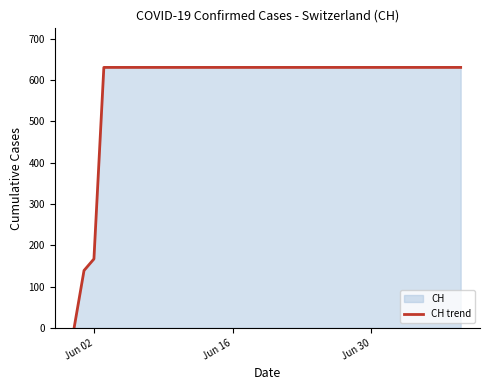

True or false: the data shows 631 at Jun 30.

True